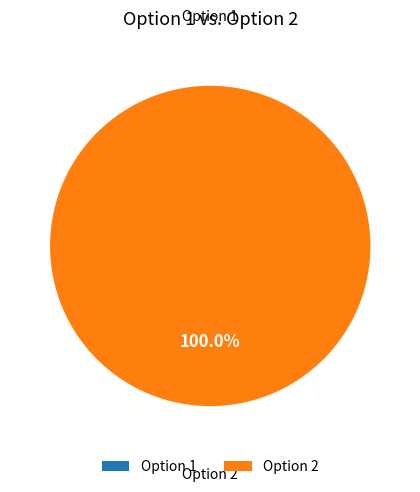

Count the number of slices in the pie.

2